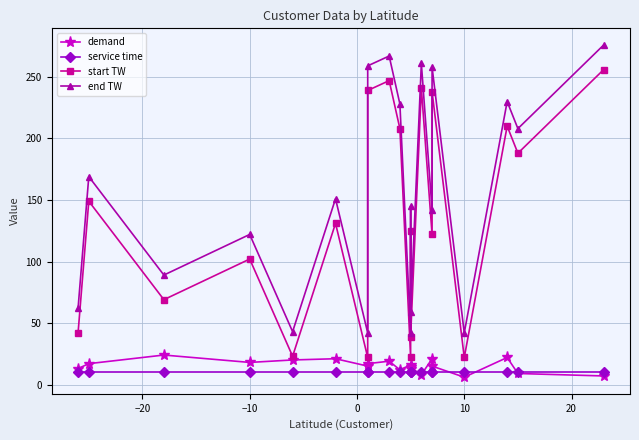

How many values in the start TW series exceed 131?

9